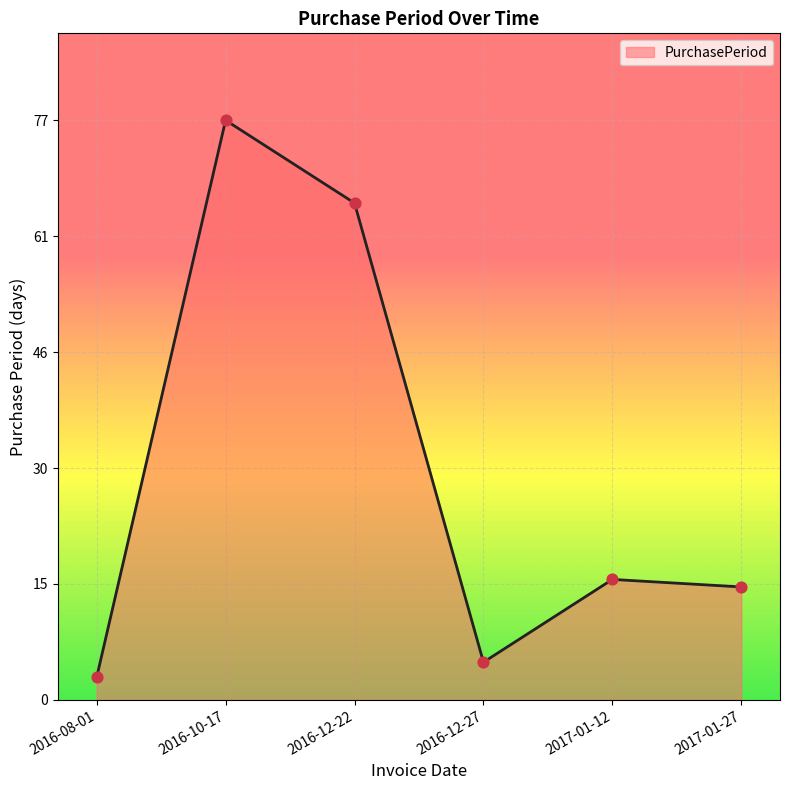

Between 2016-08-01 and 2017-01-12, which is larger?

2017-01-12